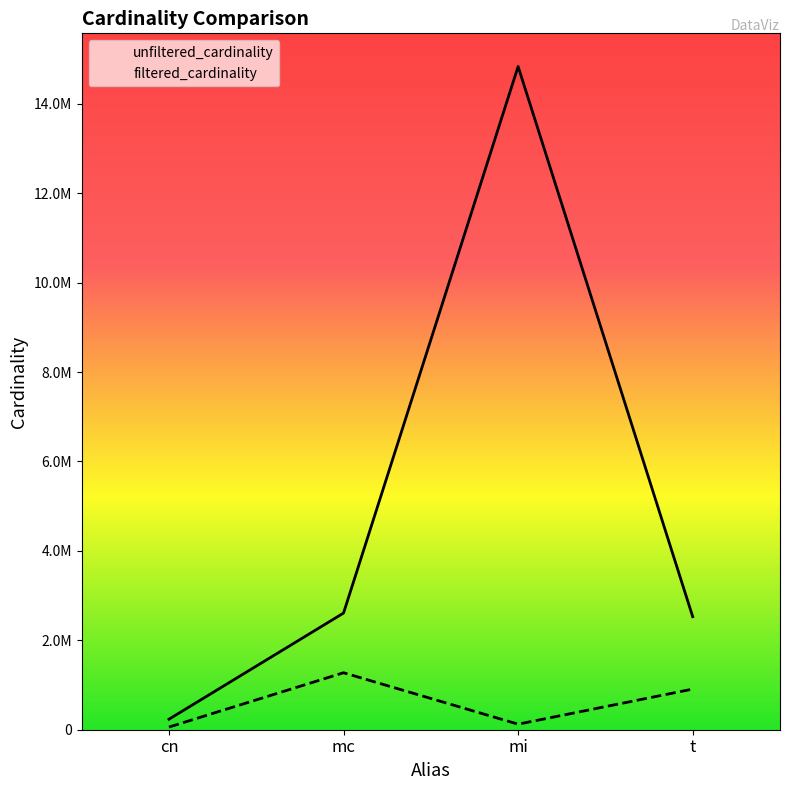

Reading left to right, transcribe all the data shown in this chart.

unfiltered_cardinality: cn=234997	mc=2609129	mi=14835720	t=2528312
filtered_cardinality: cn=59589	mc=1274647	mi=123889	t=908869